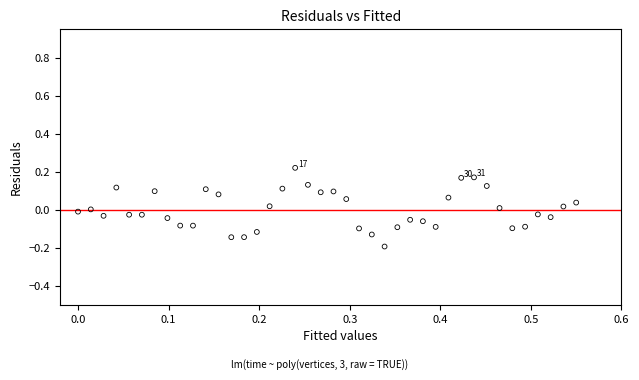

What is the range of X values (max minus min)?

0.6